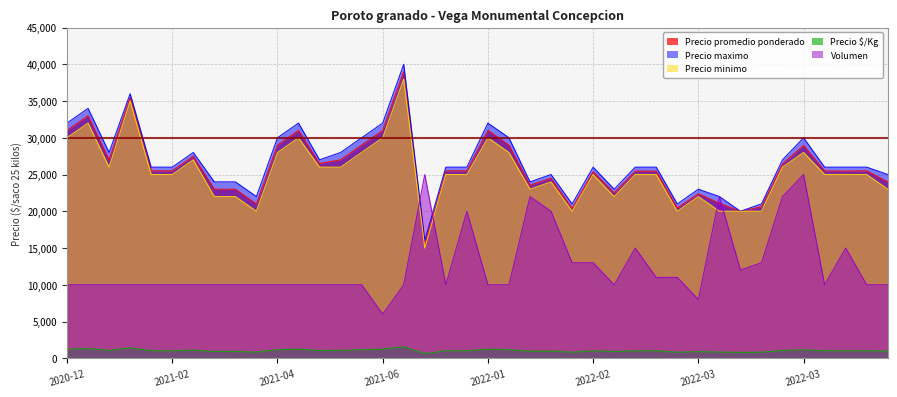

At which category is the sum across all series the highest?

2021-12-22